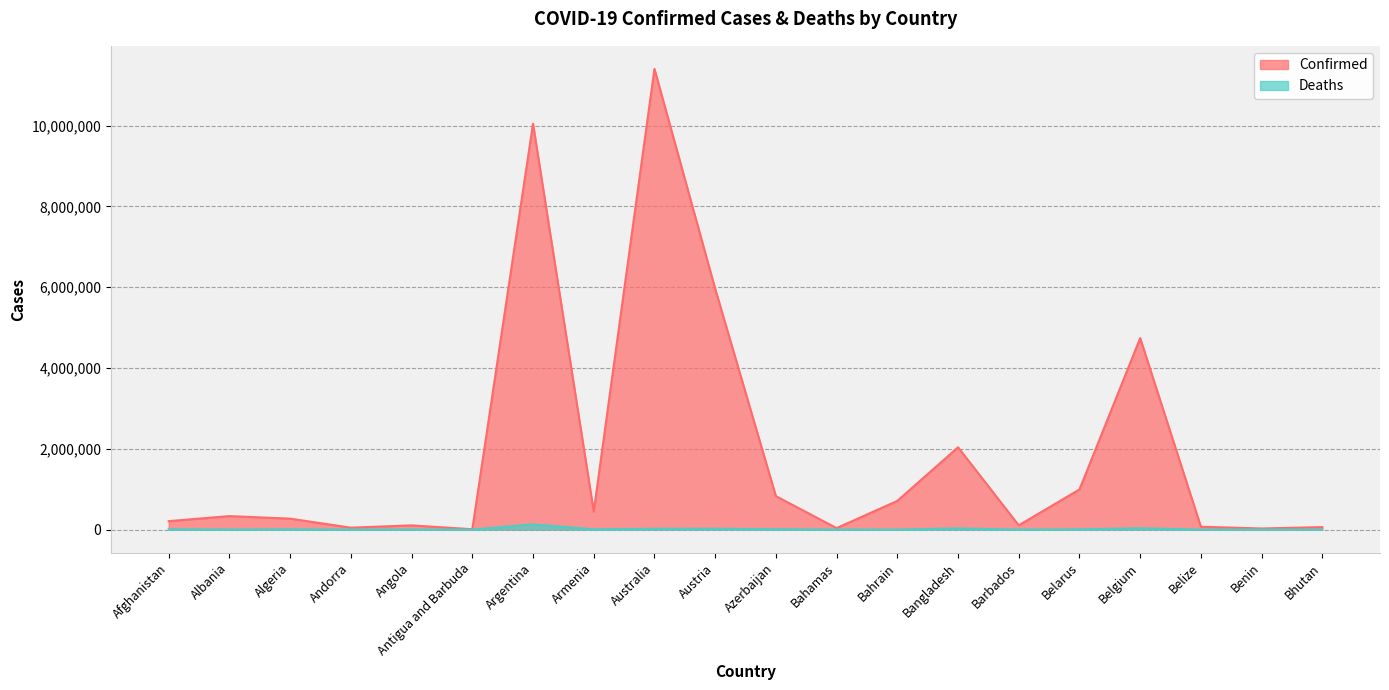

Rank the series by their average value, from highest to lowest.

Confirmed, Deaths